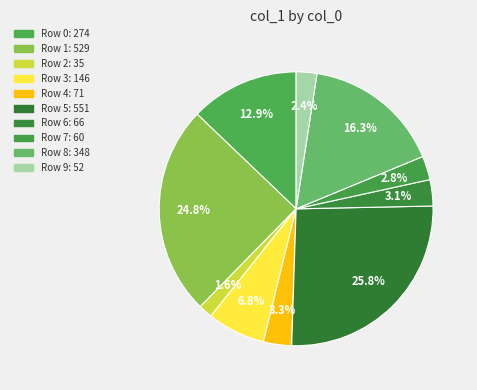

Count the number of slices in the pie.

10